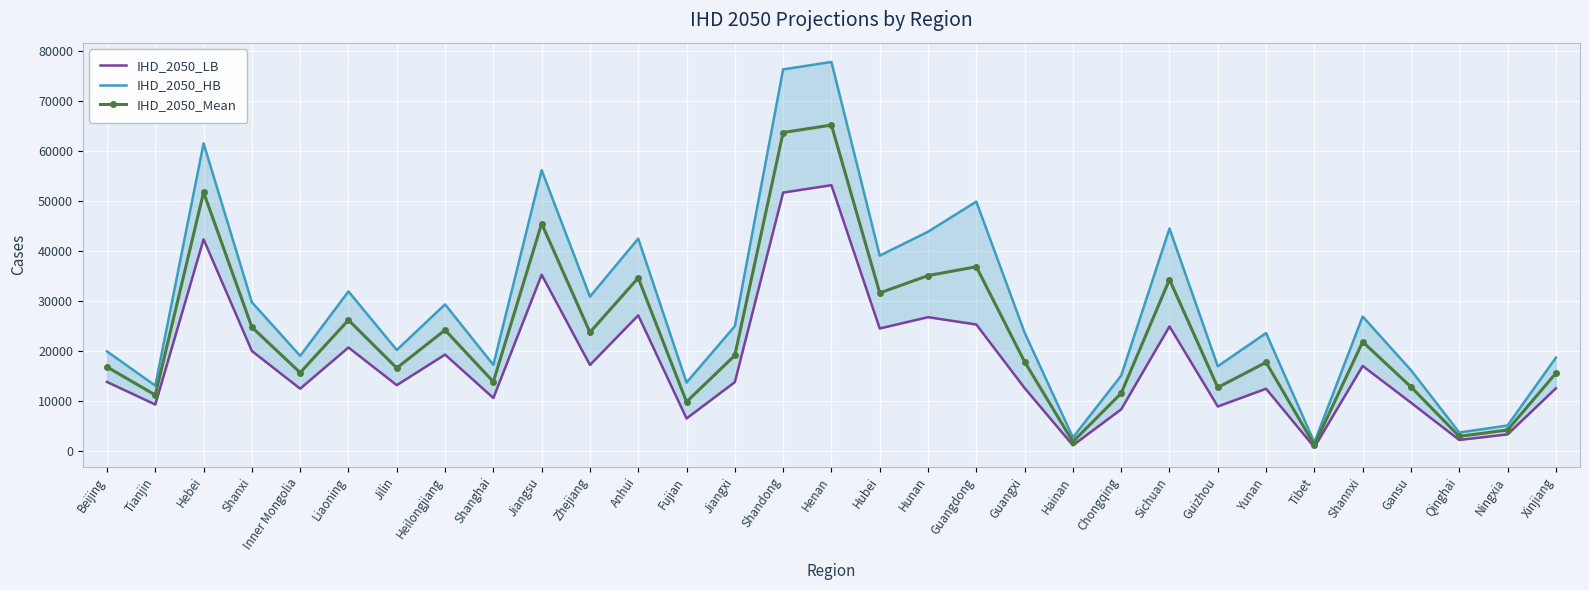

What is the approximate value of IHD_2050_HB at Jiangsu, to the nearest 100?

56200